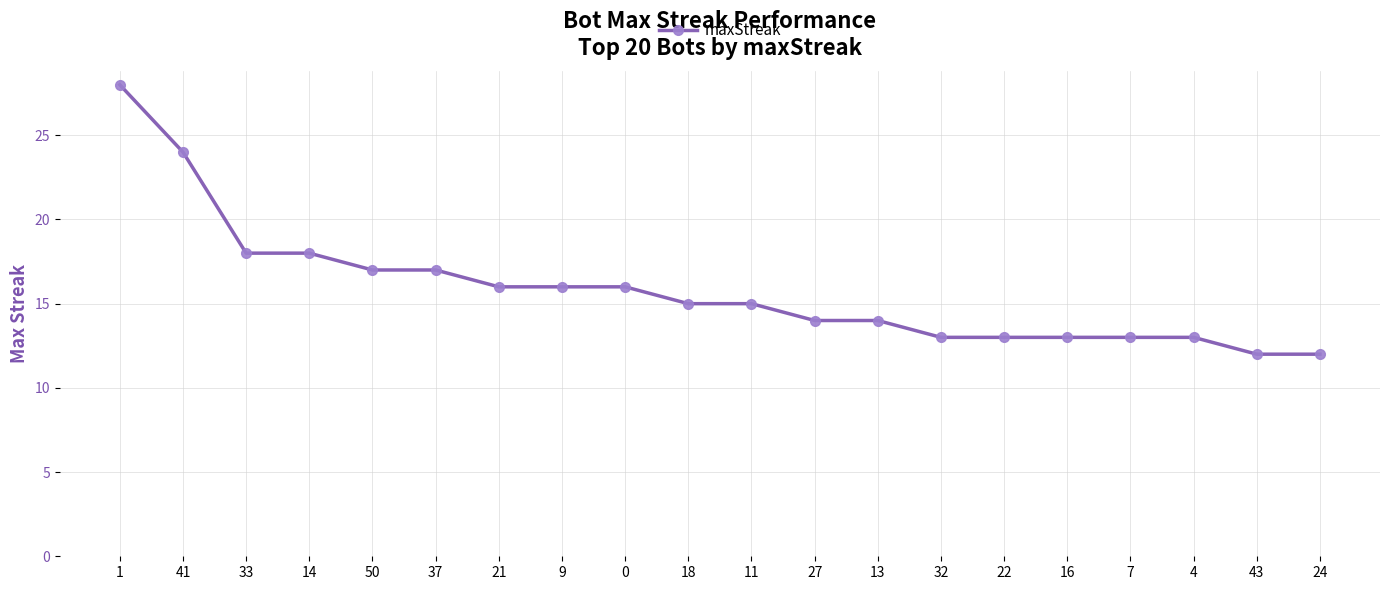

The value at 1 is 19. True or false?

False